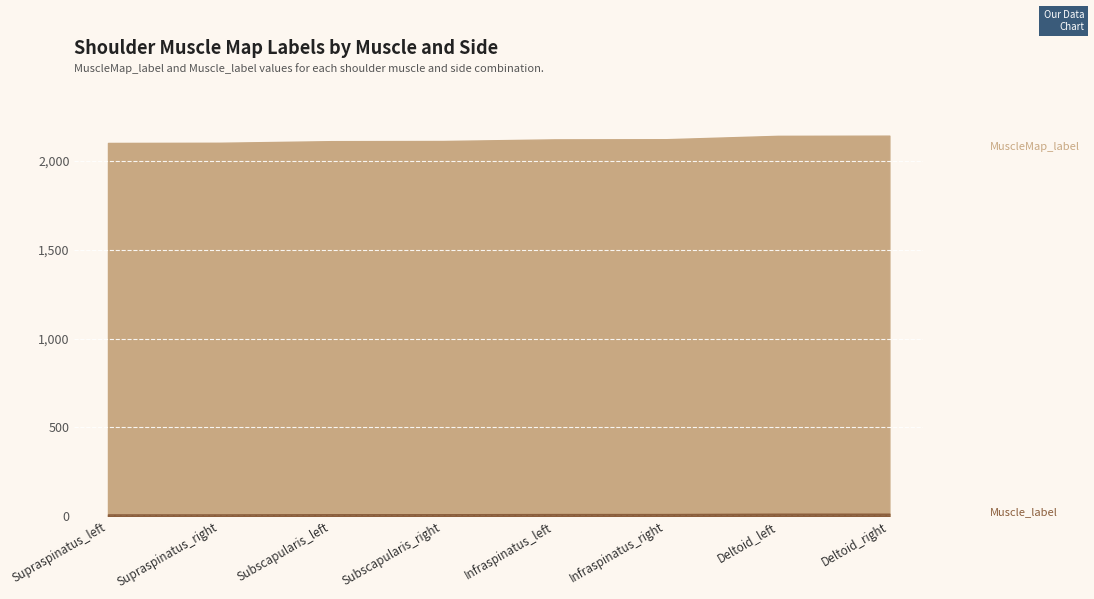

What are all the series names shown in the legend?

MuscleMap_label, Muscle_label